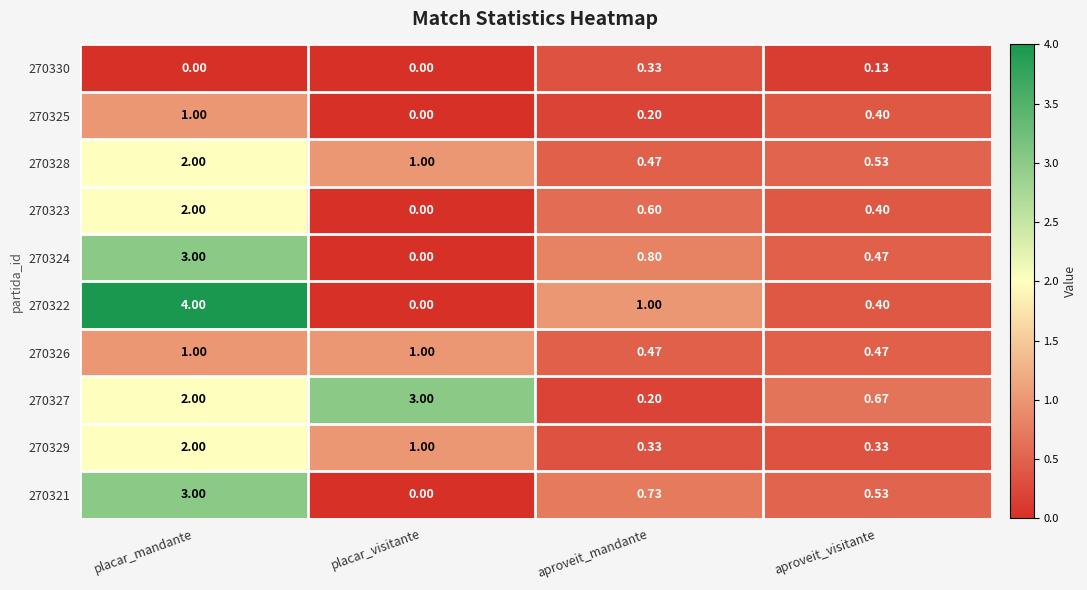

At which label is 270327 closest to 1?

aproveit_visitante